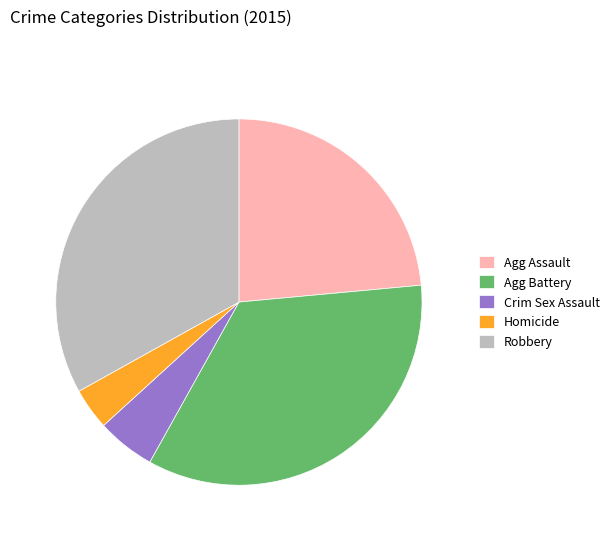

What is the largest slice in the pie chart?

Agg Battery